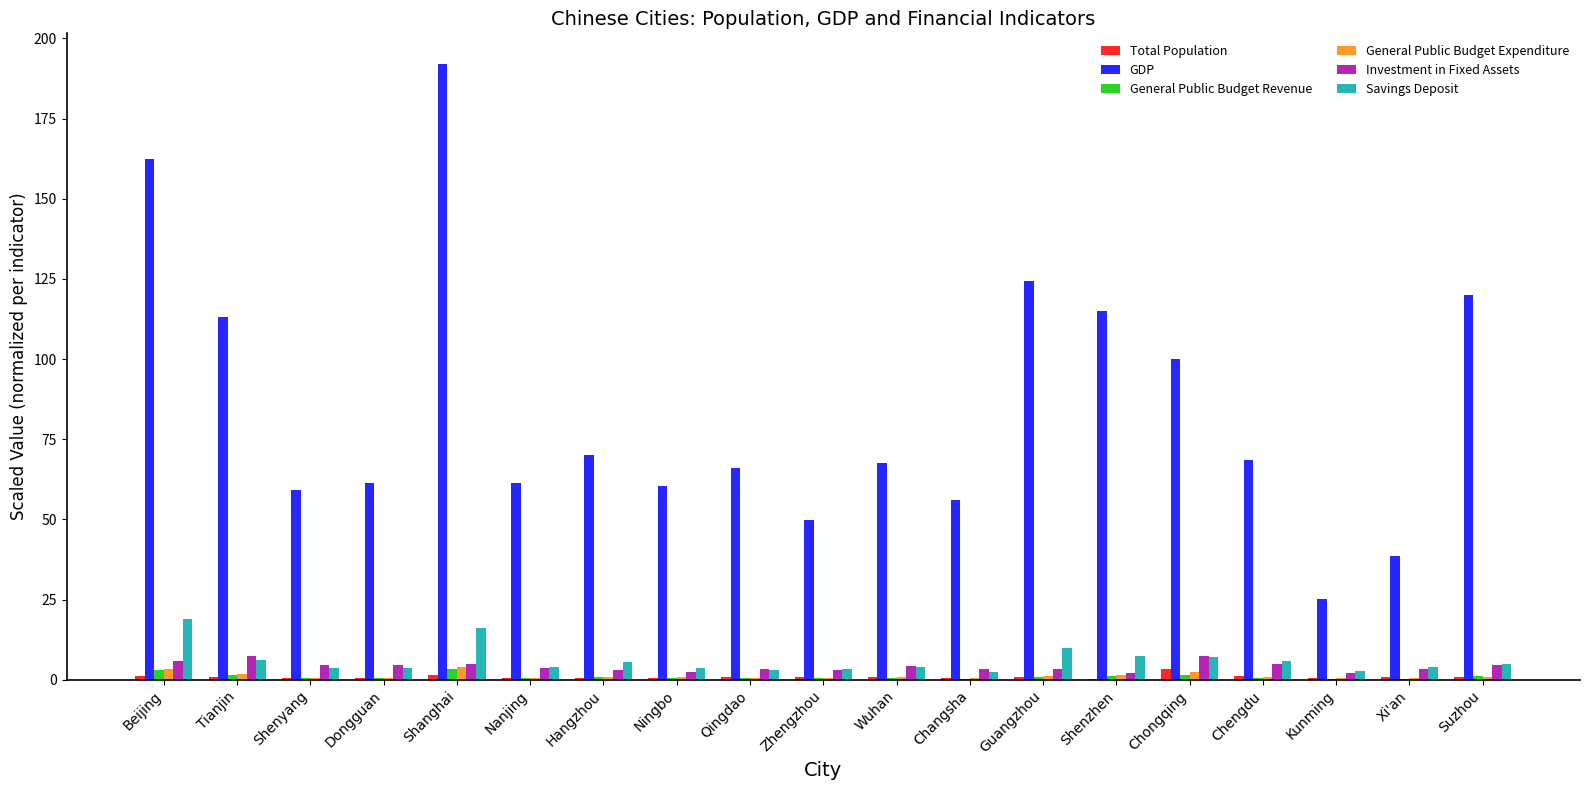

Which series has the largest total across all categories?

GDP